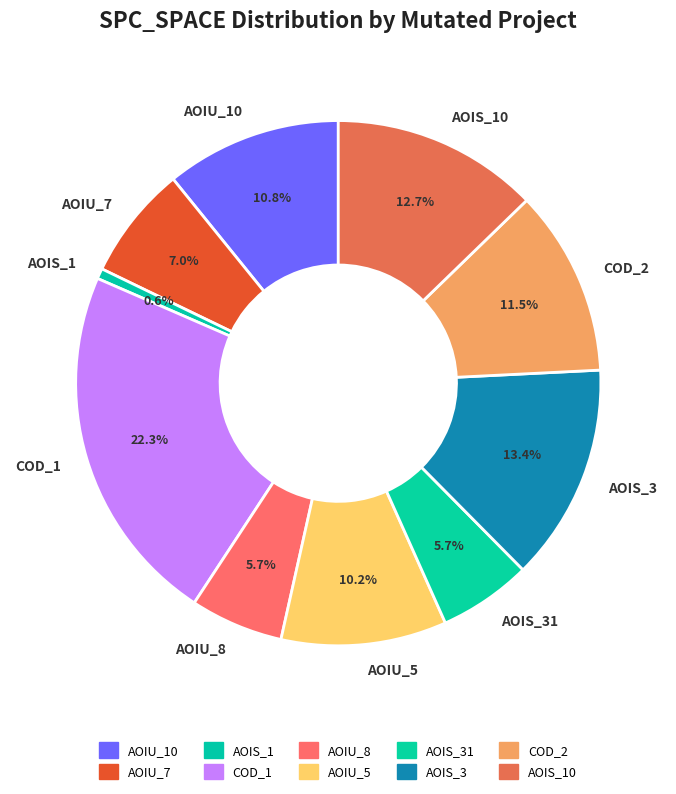

Does AOIU_10 account for over 50% of the chart?

No